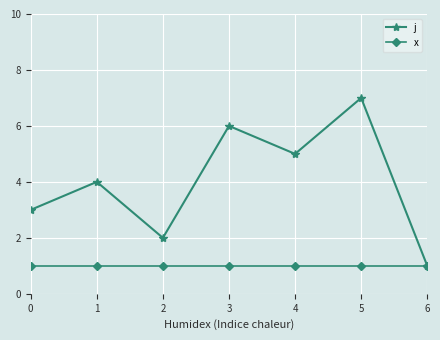

Which series changed the most between 1 and 4?

j